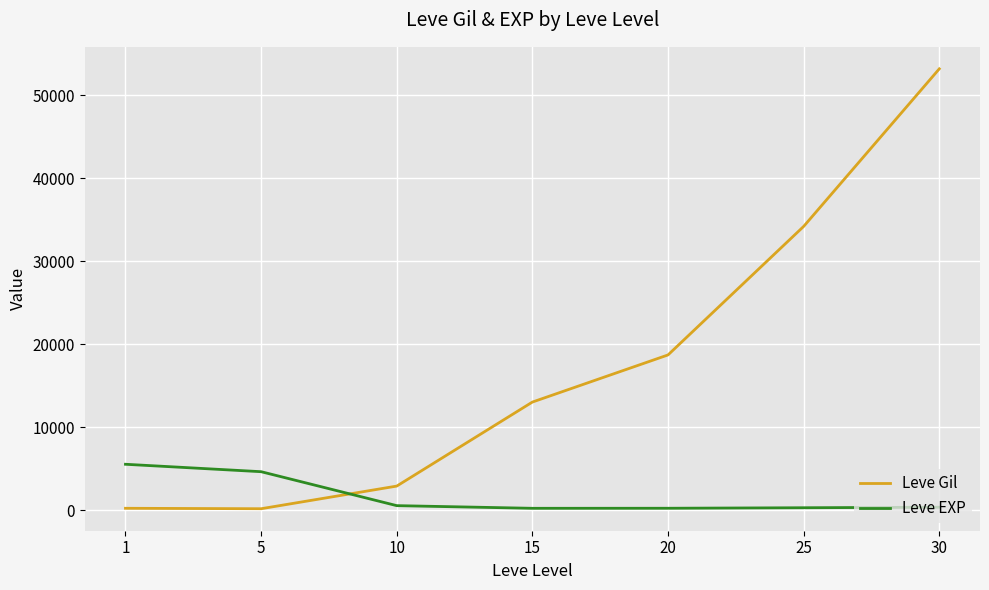

Is this an area chart (filled region under the line)?

No